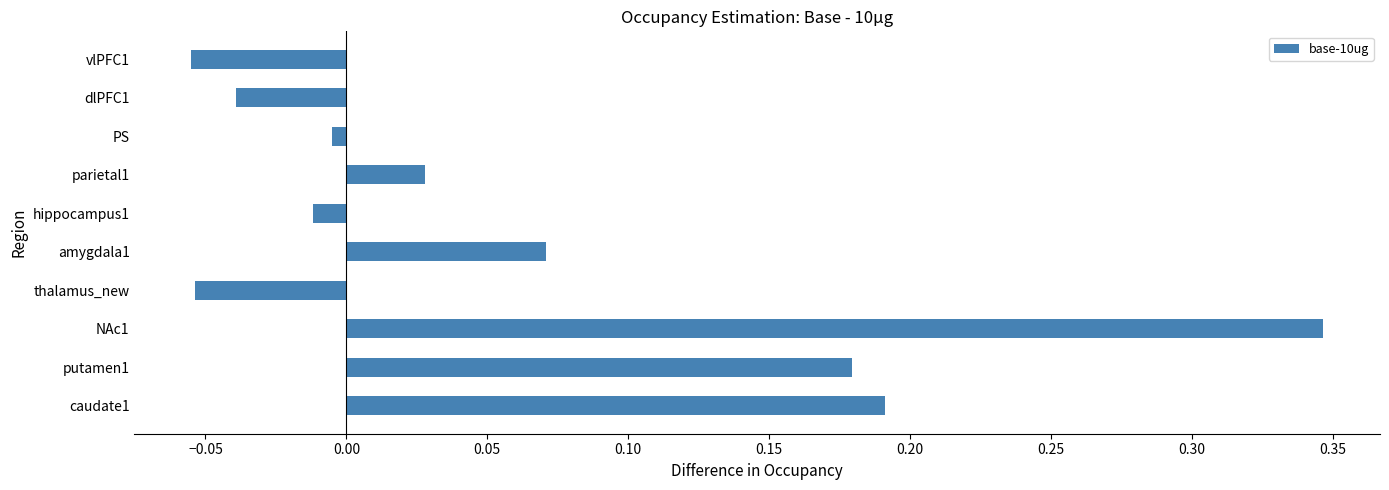

Which label corresponds to the largest value in the chart?

NAc1